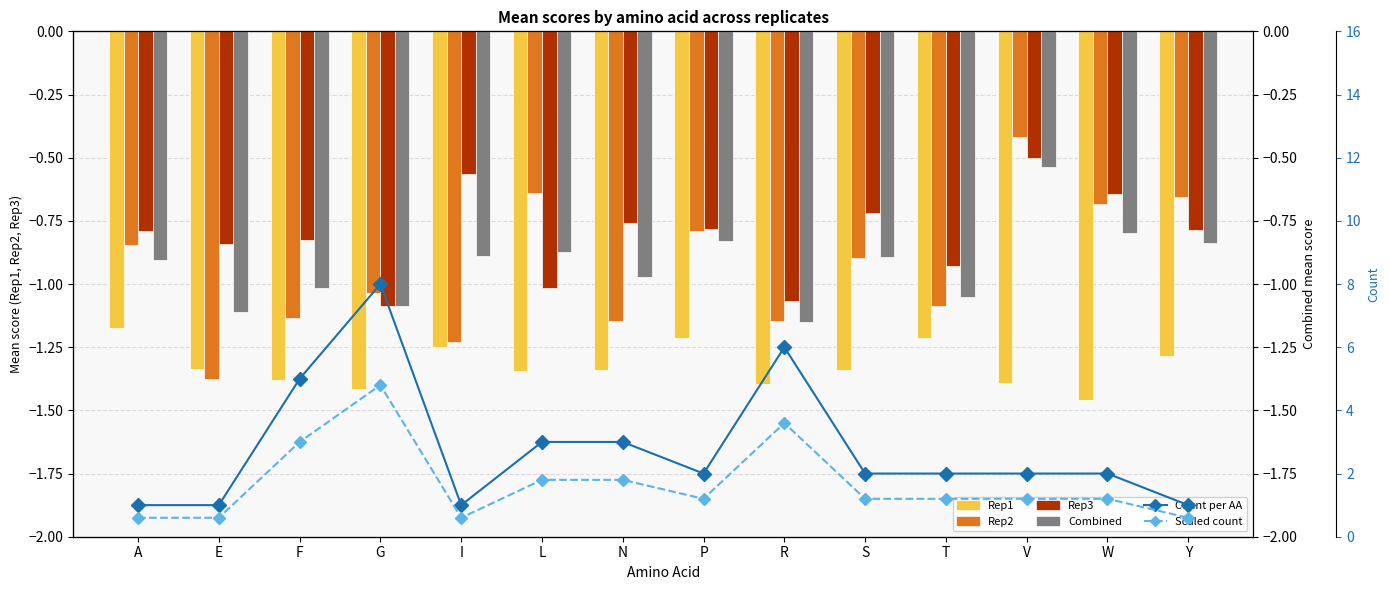

What are all the series names shown in the legend?

Rep1, Rep2, Rep3, Combined, Count per AA, Scaled count